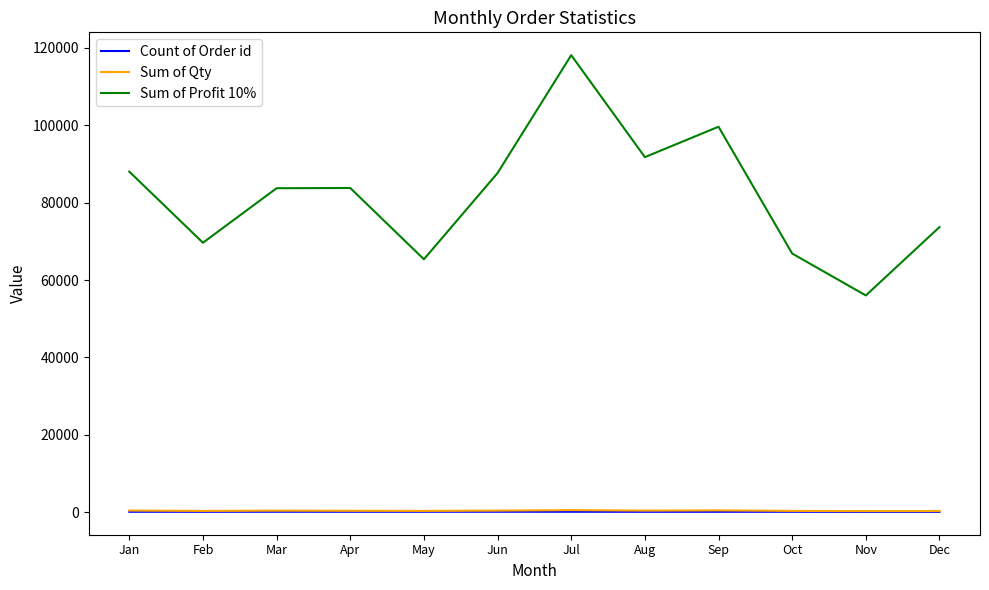

True or false: Sum of Qty and Sum of Profit 10% cross at least once.

False